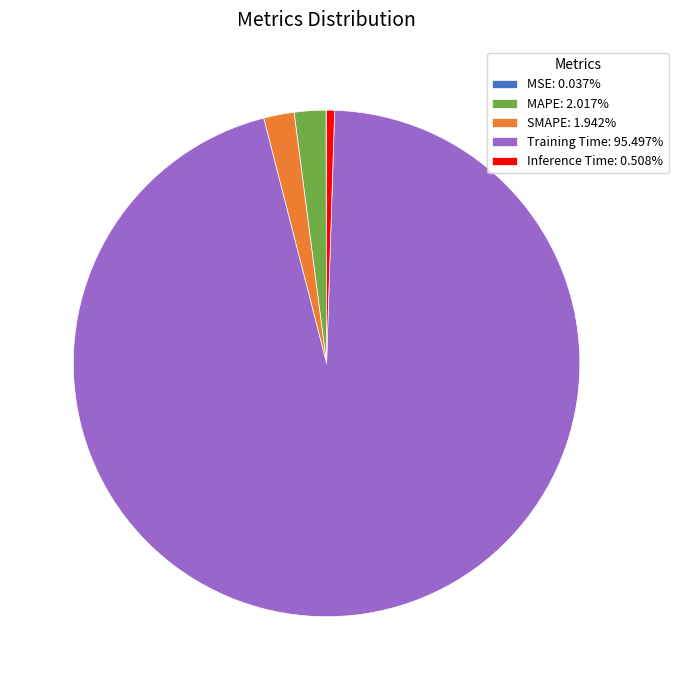

Is there a majority slice in this chart?

Yes